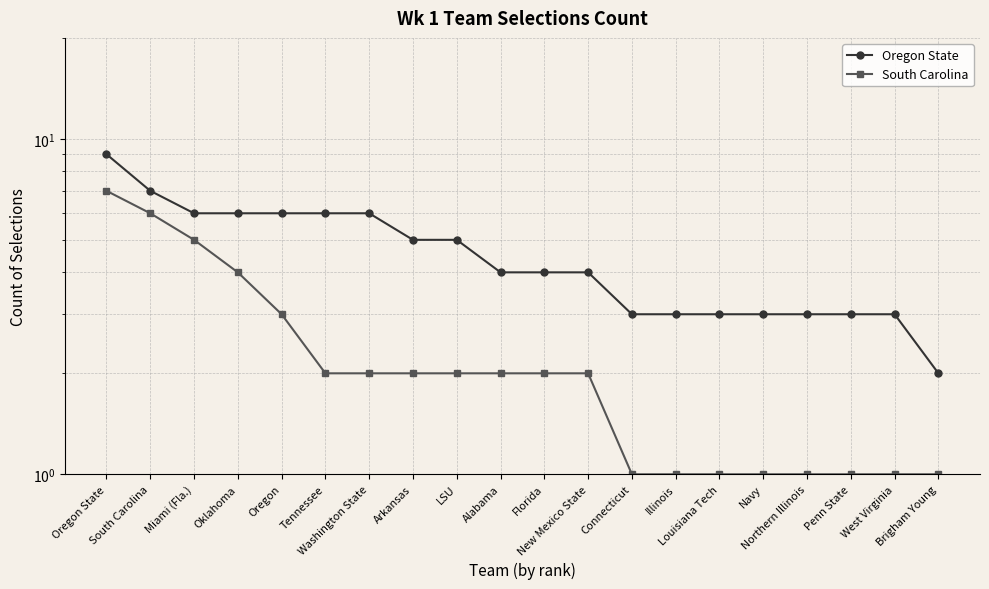

Rank the series at Penn State from highest to lowest value.

Oregon State, South Carolina